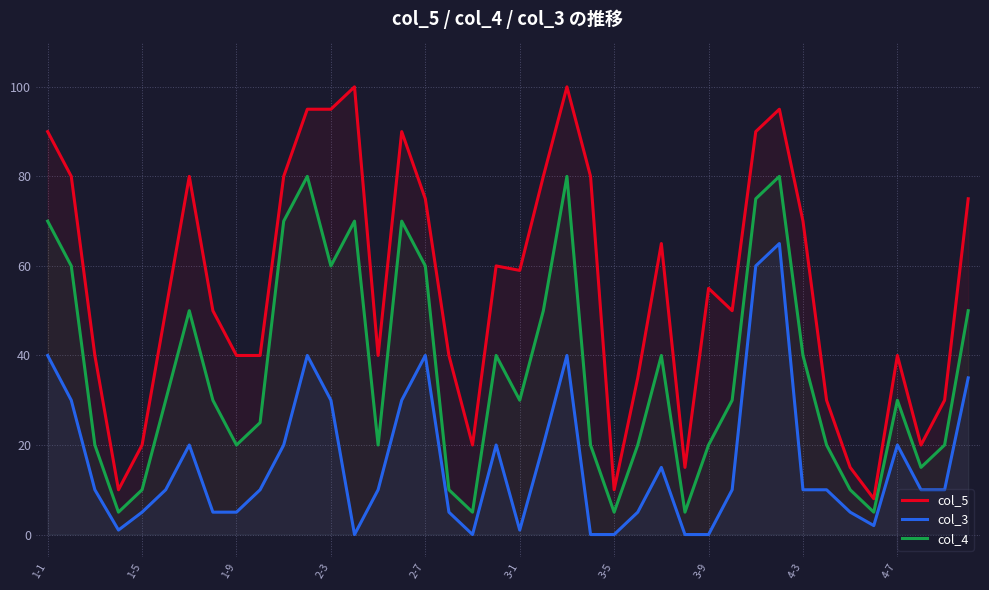

List the series in order of their peak value, highest first.

col_5, col_4, col_3